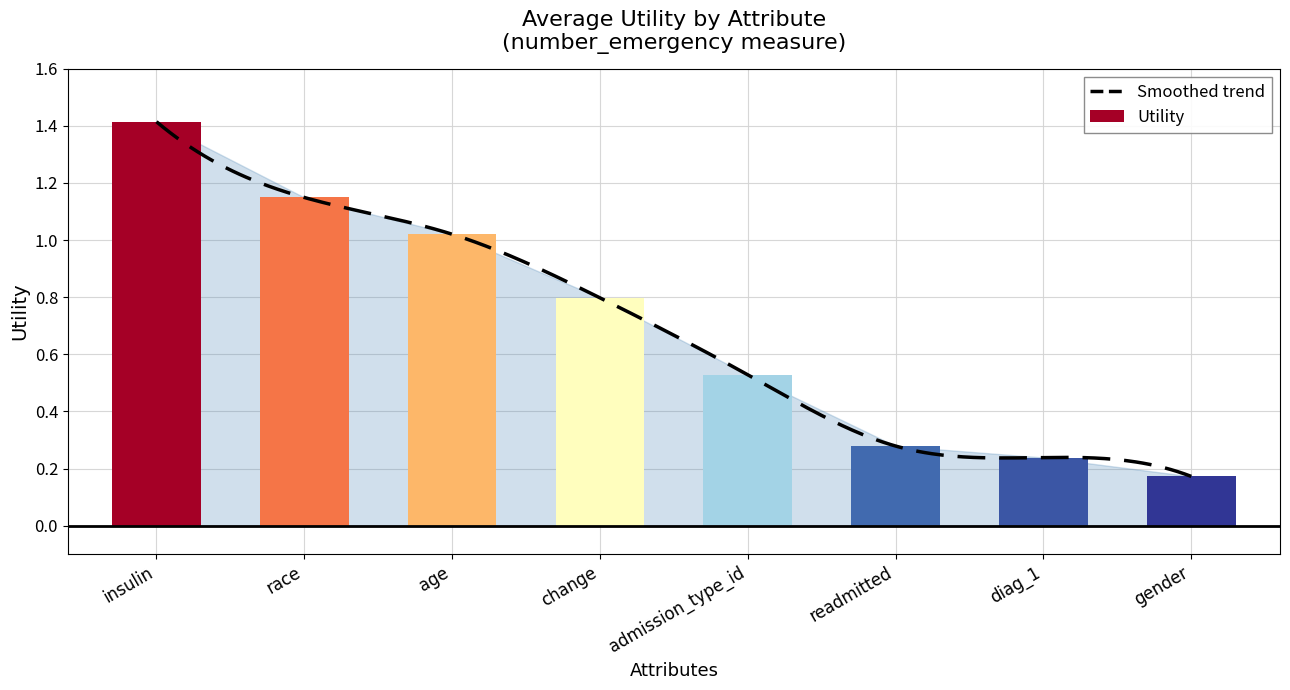

What is the greatest value displayed?

1.4